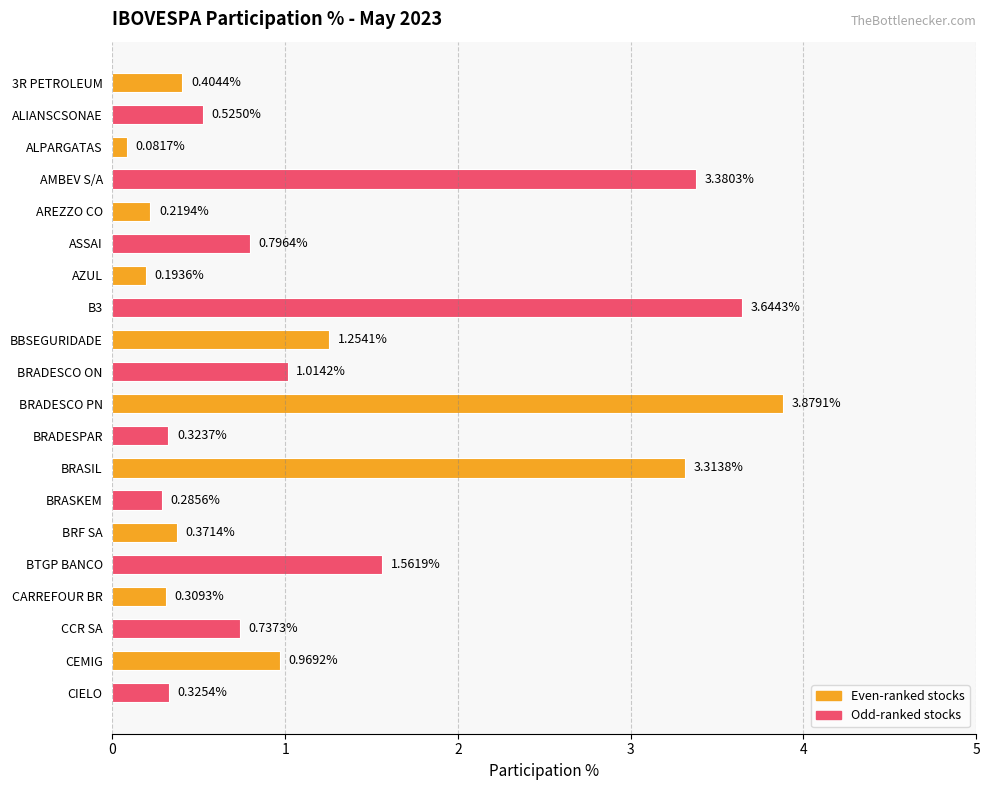

Which category has the lowest value across all series?

ALPARGATAS